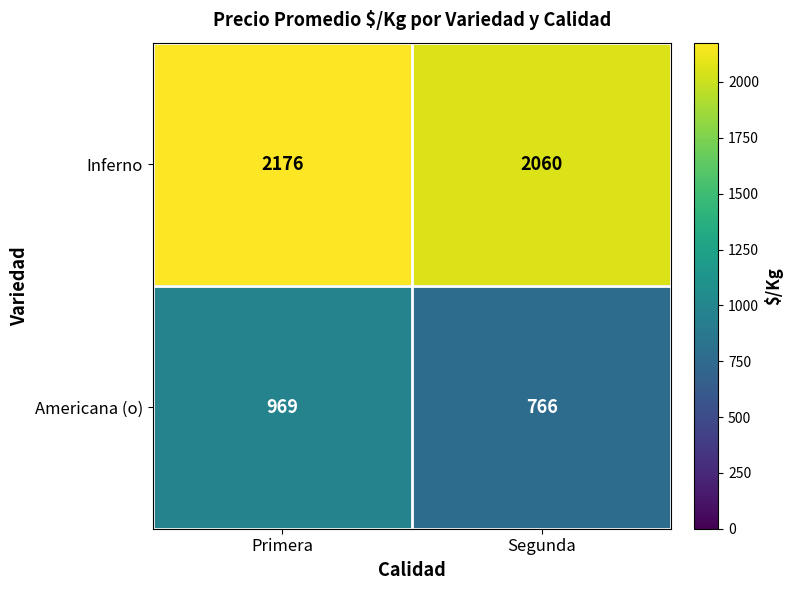

Reading right to left, list all the values displayed in this chart.

Inferno: Segunda=2060	Primera=2176
Americana (o): Segunda=766	Primera=969